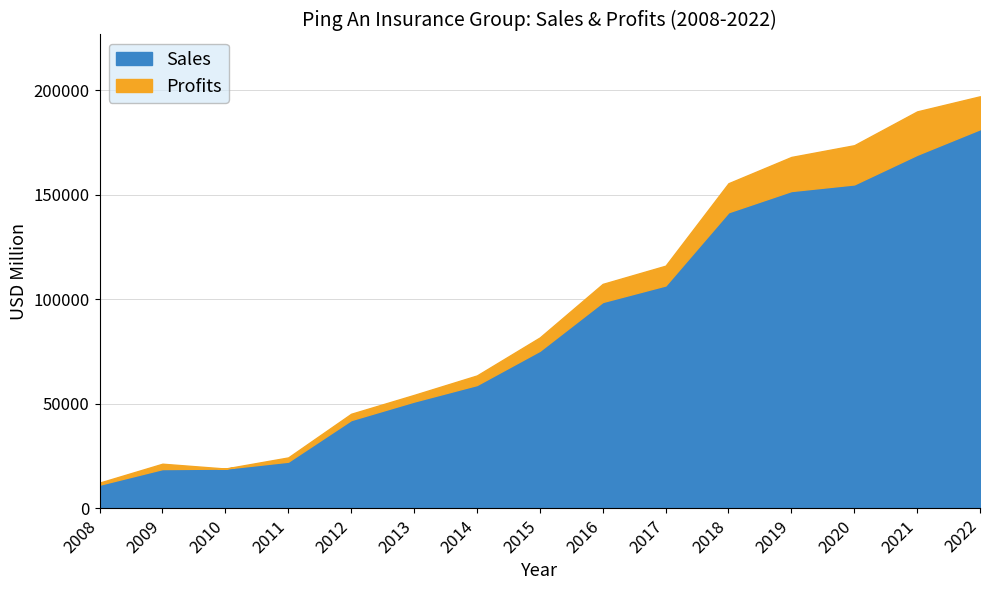

How many interior local peaks does the Profits series have?

2